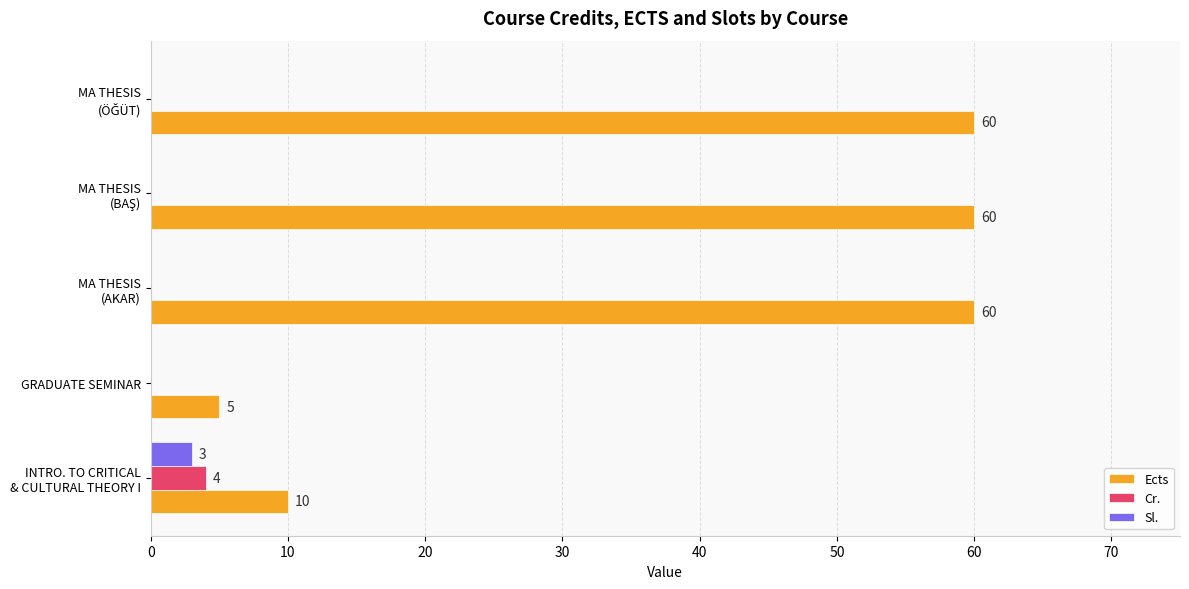

How many distinct data groups are displayed?

3